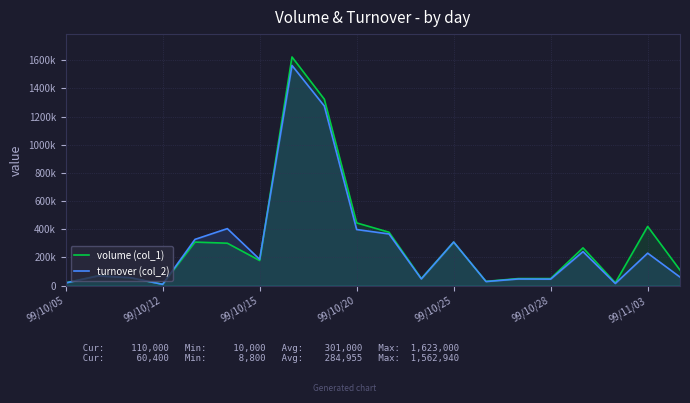

Is the value of turnover (col_2) at 99/10/15 greater than the value of volume (col_1) at 19?

No